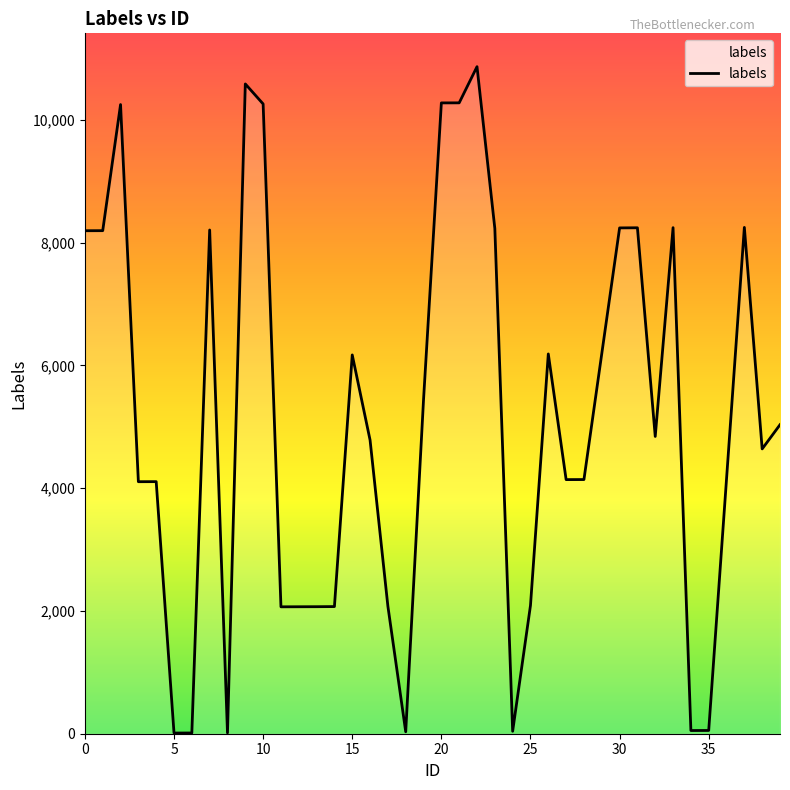

What is the difference between the maximum and minimum values?

10854